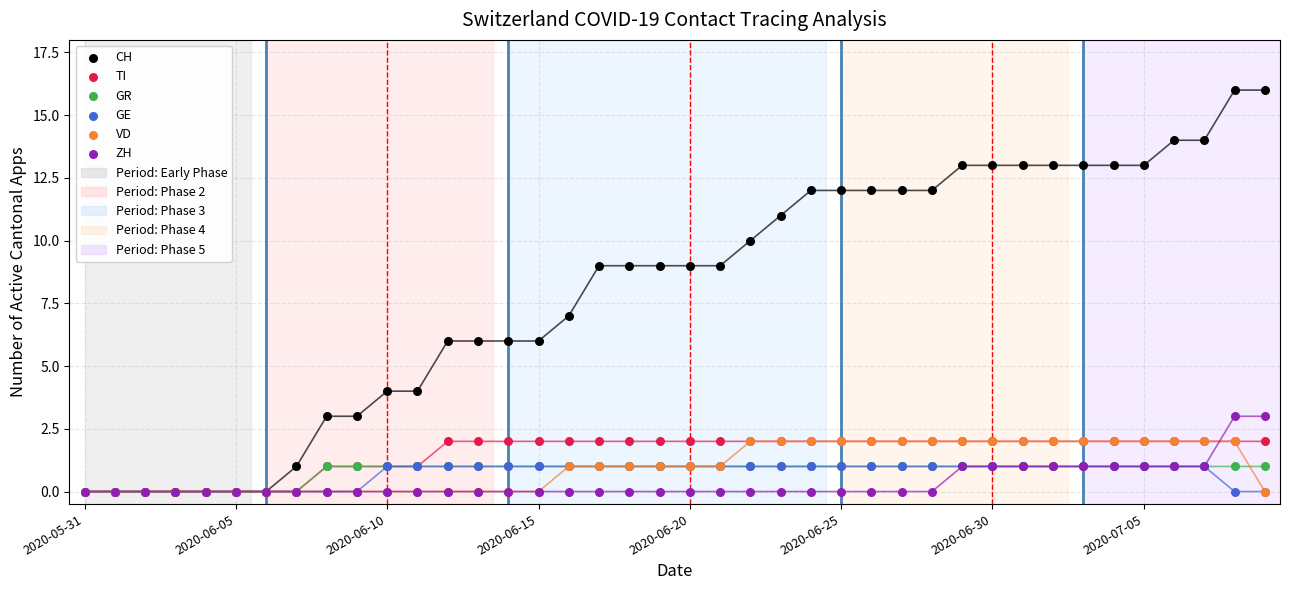

Which series contains the highest Y value?

CH